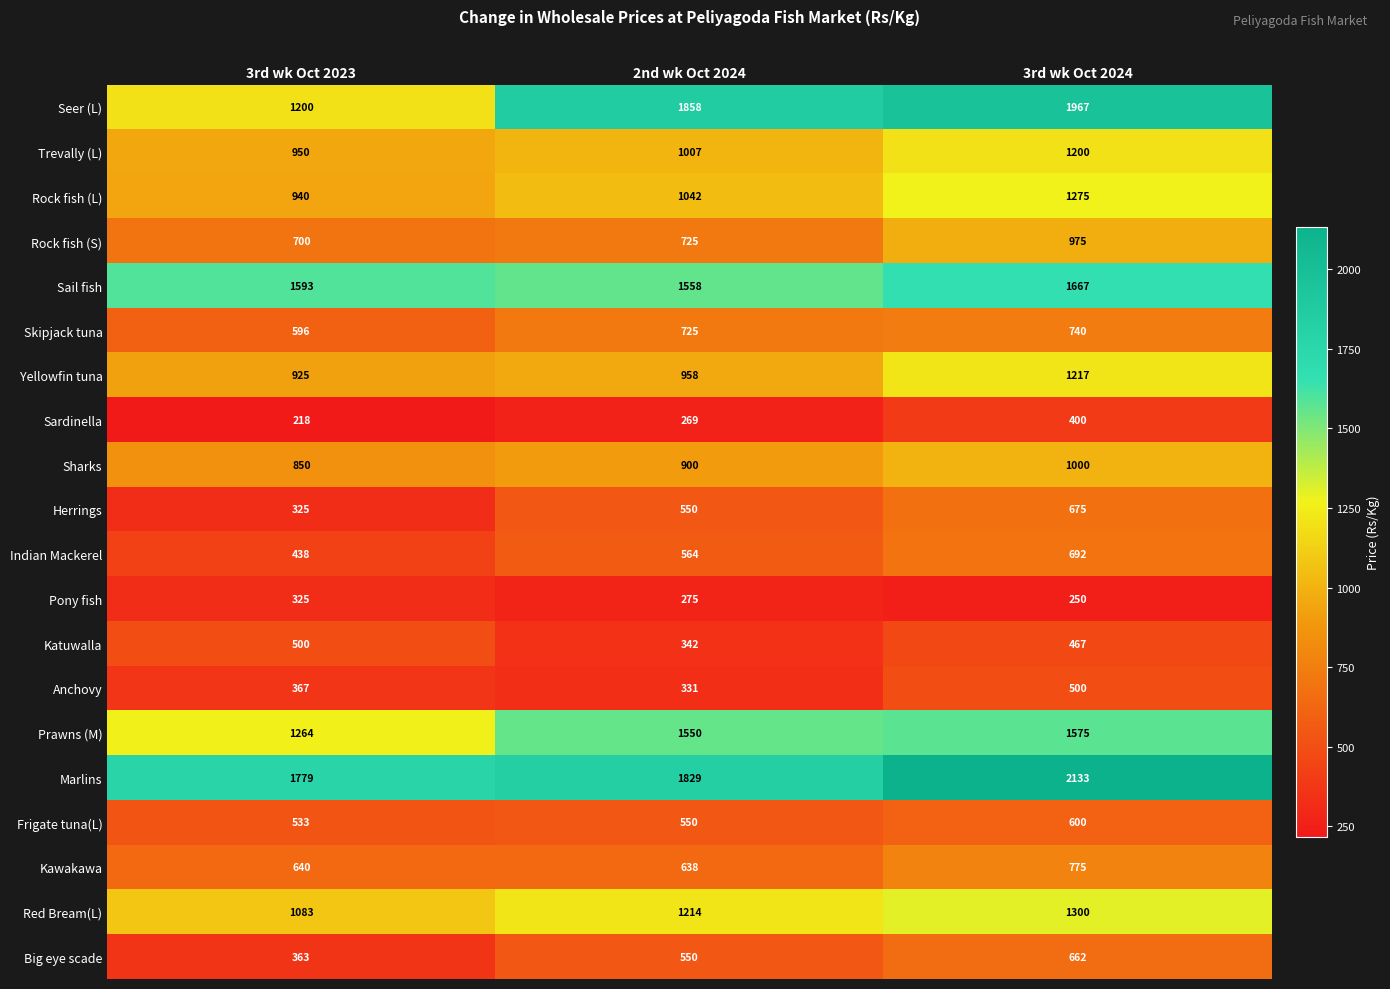

What is the difference between the second highest and minimum values in the Seer (L) series?

658